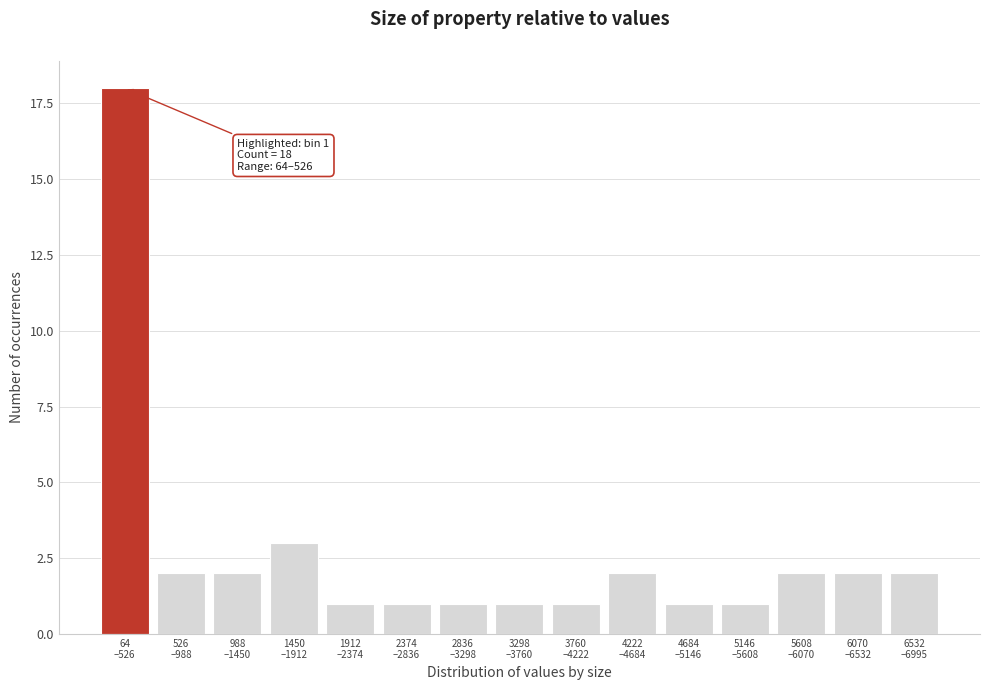

Reading left to right, what are all the values shown in this chart?

18	2	2	3	1	1	1	1	1	2	1	1	2	2	2